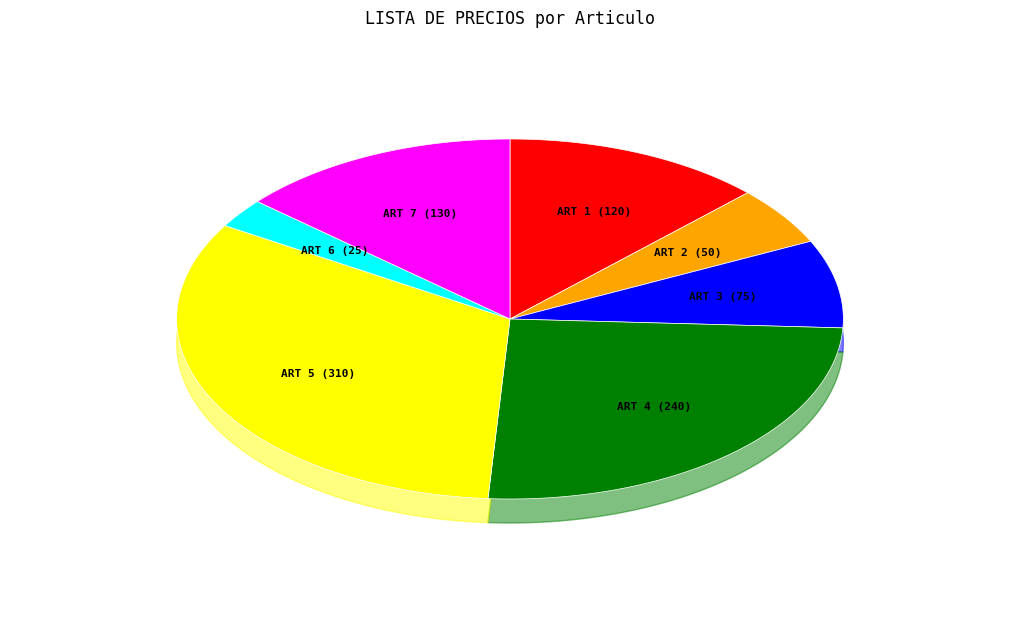

Which has a higher value, ART 5 or ART 2?

ART 5